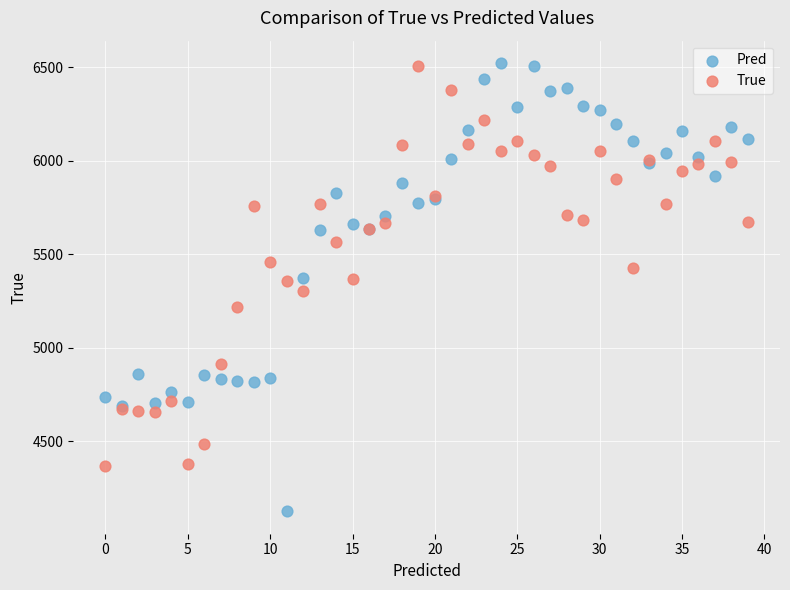

Which series reaches the minimum Y coordinate?

Pred